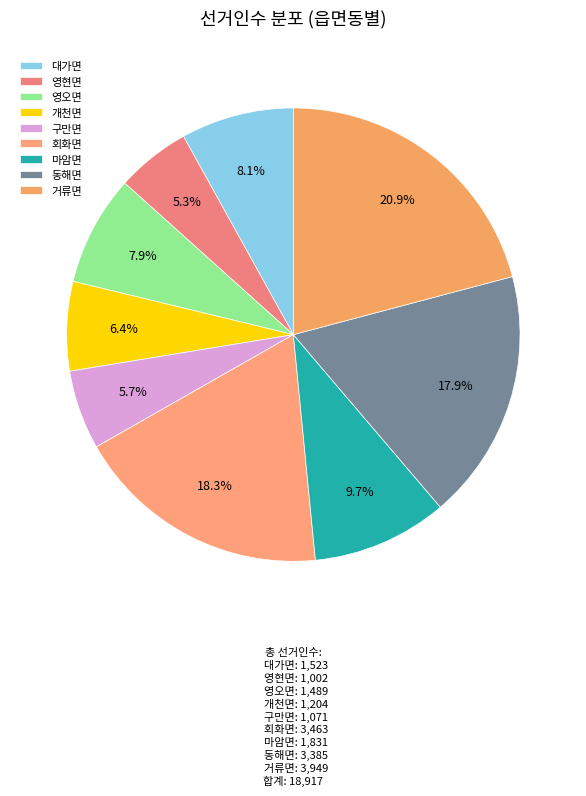

The 영현면 slice represents 18% of the pie. True or false?

False